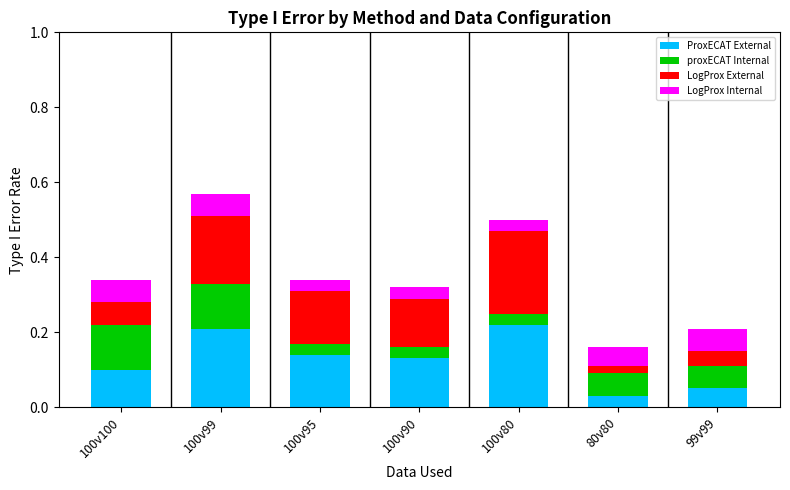

What is the sum of all ProxECAT External values?

0.9